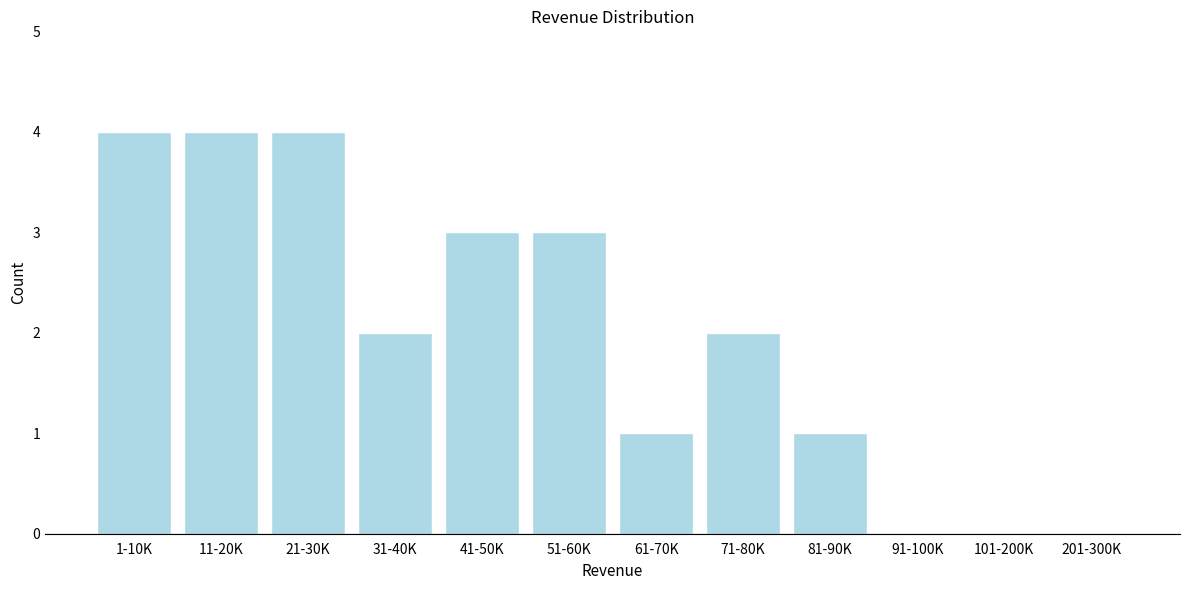

Is it true that the value at 11-20K is 3?

False